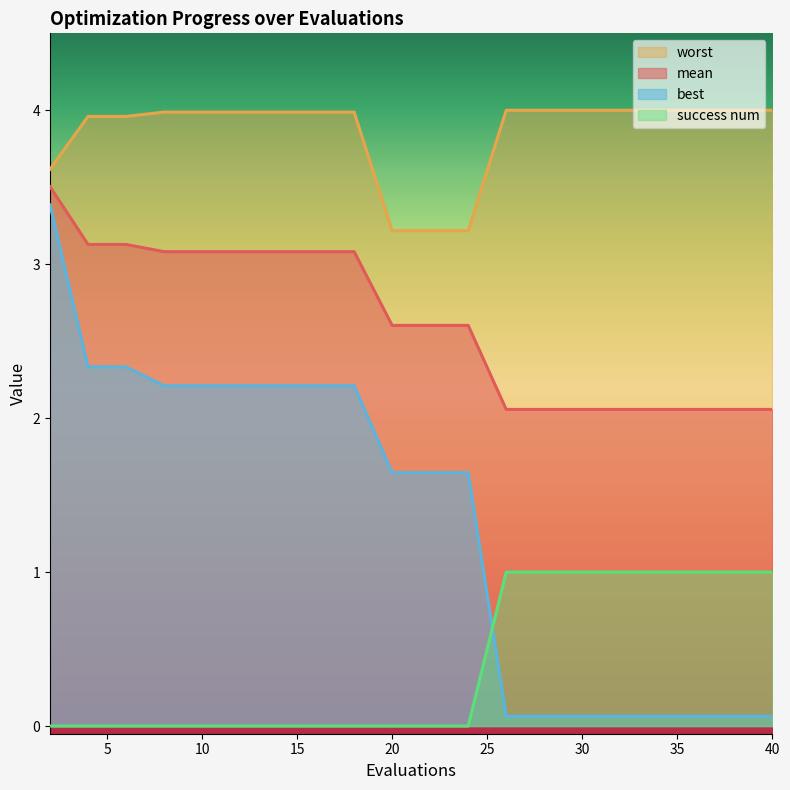

At how many categories does at least one series exceed 3?

20